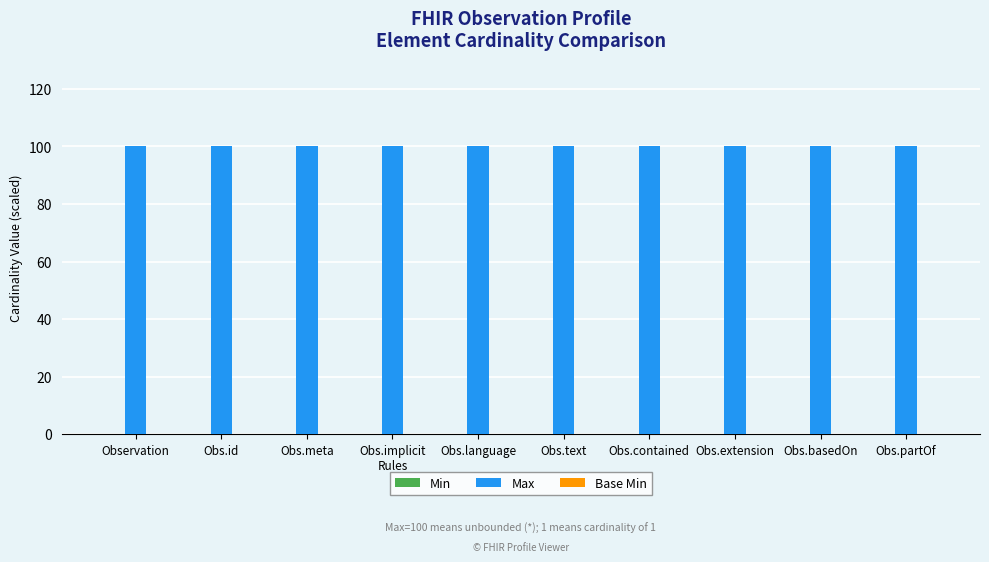

The Max series shows 100 at Obs.basedOn. True or false?

True